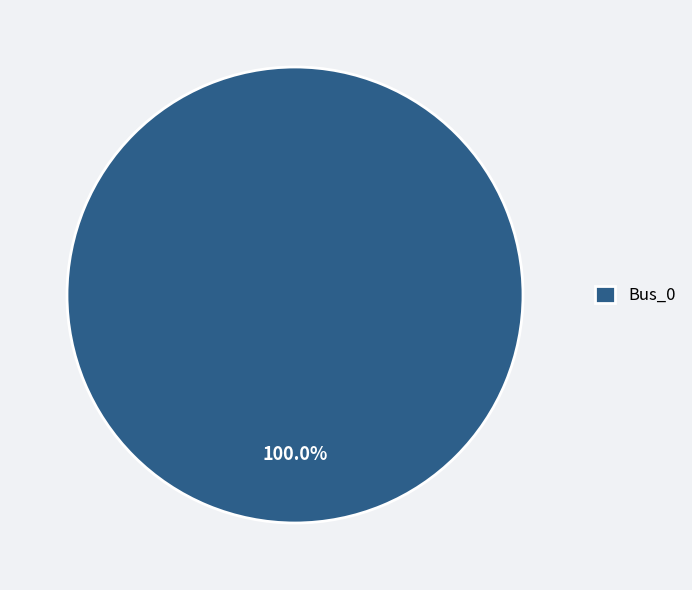

Which slice represents more than half of the pie?

Bus_0